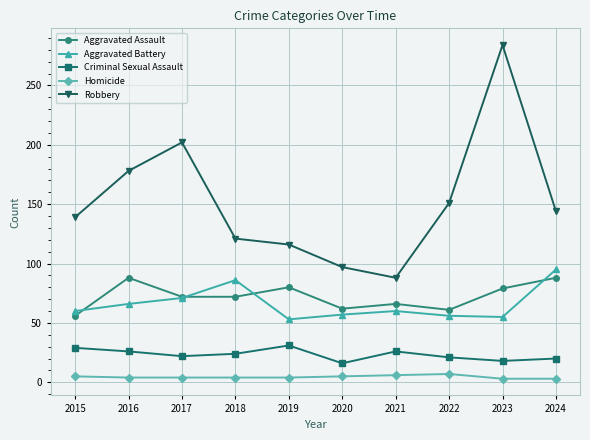

What is the average value of the Criminal Sexual Assault series?

23